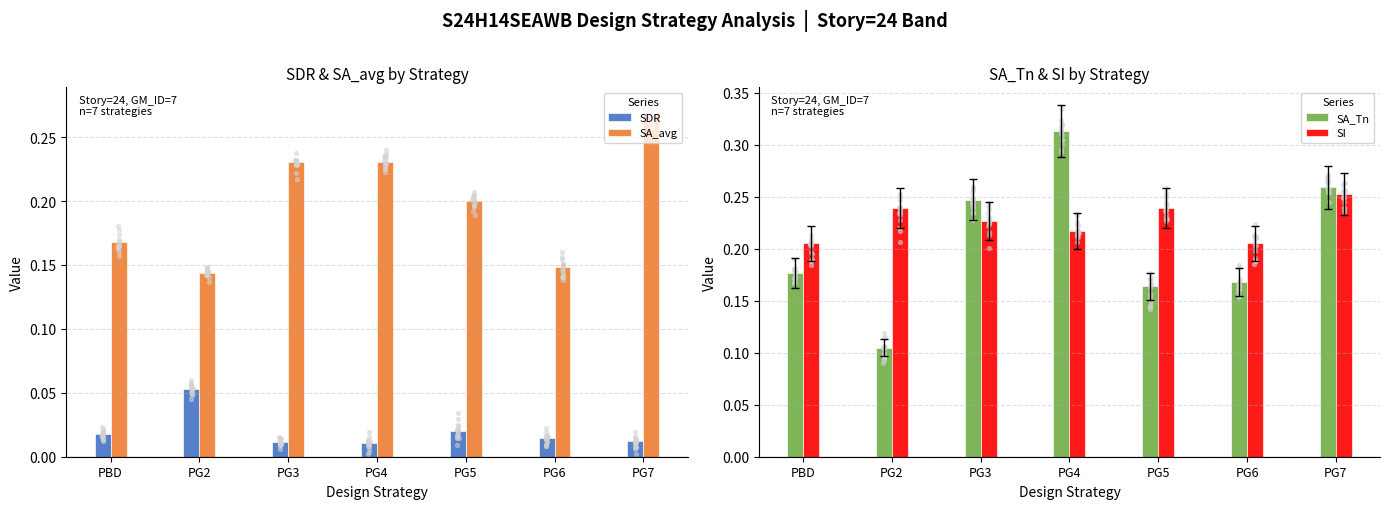

Which series reaches the maximum Y coordinate?

SA_Tn